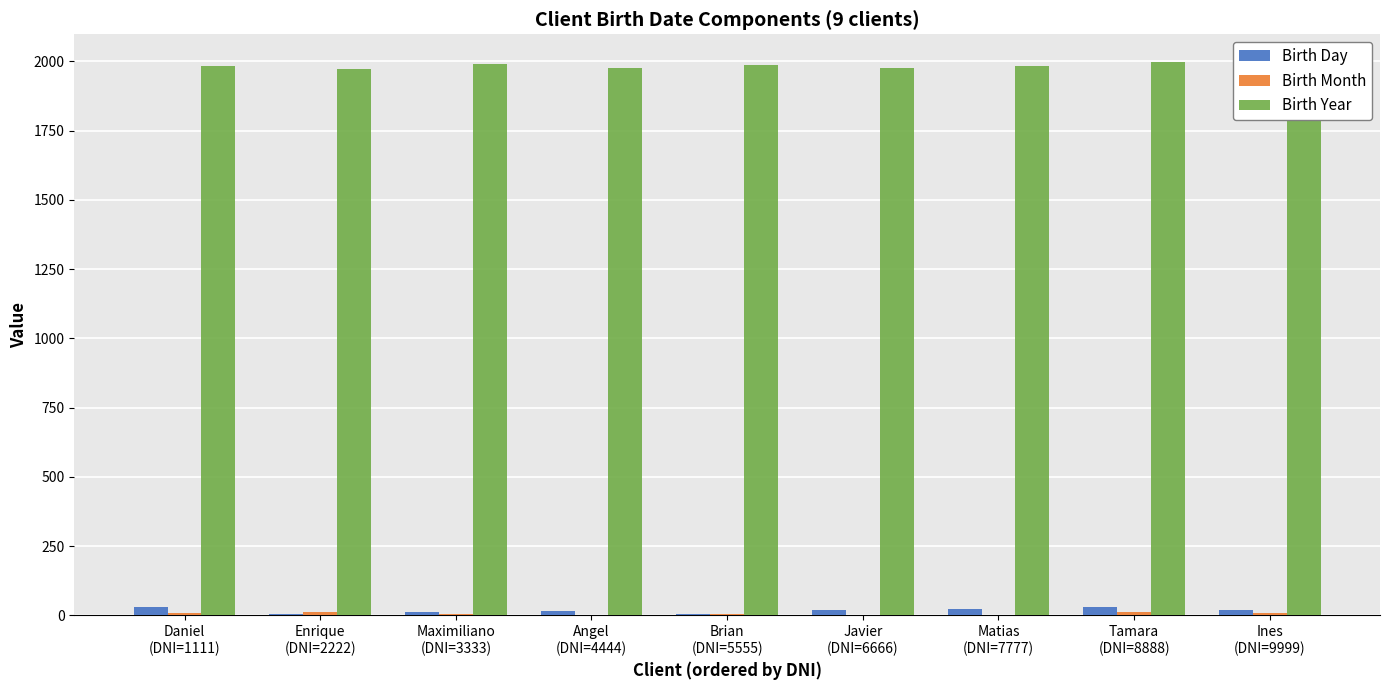

What is the greatest value displayed?

1998